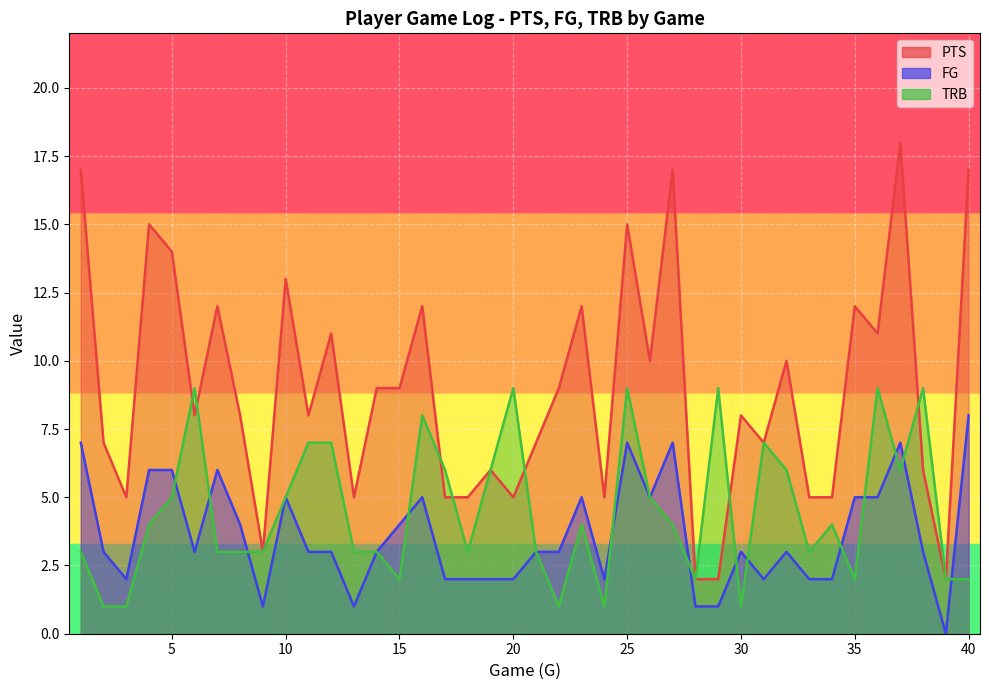

At how many categories does at least one series exceed 5?

31